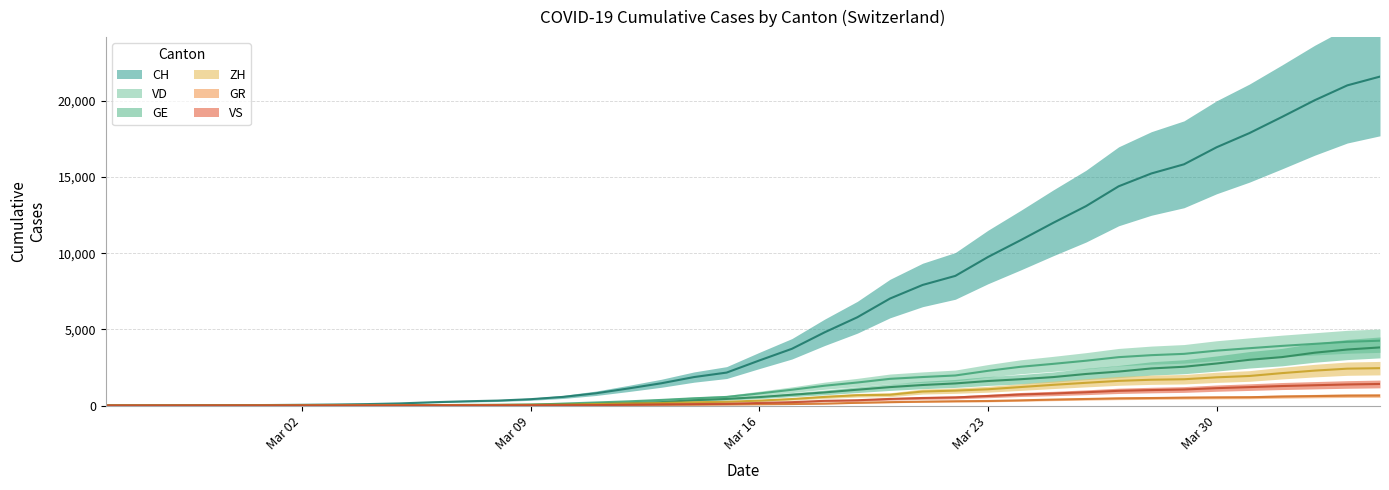

Which series has the largest range (max minus min)?

CH